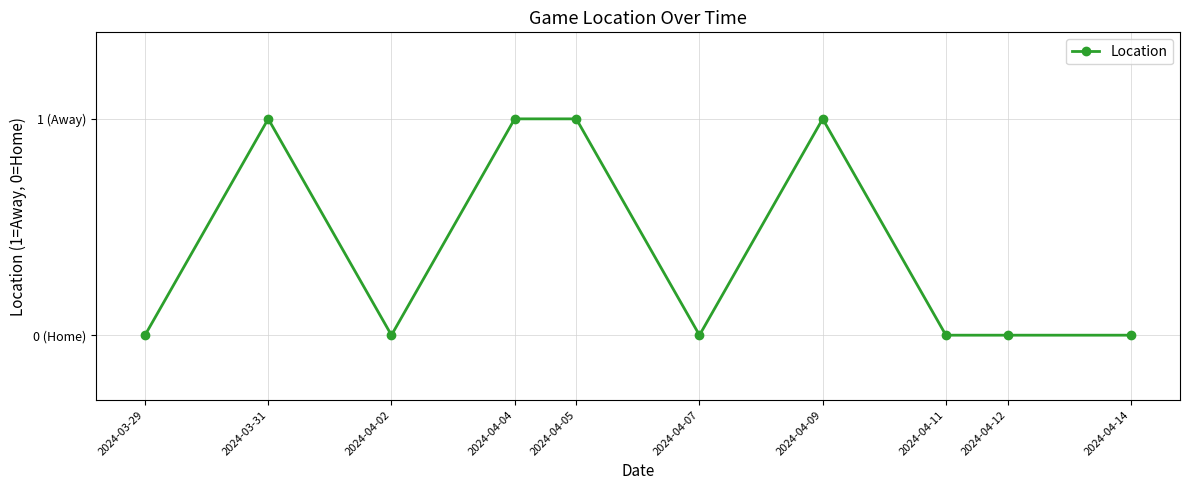

Where is the data nearest to the value 0?

2024-03-29